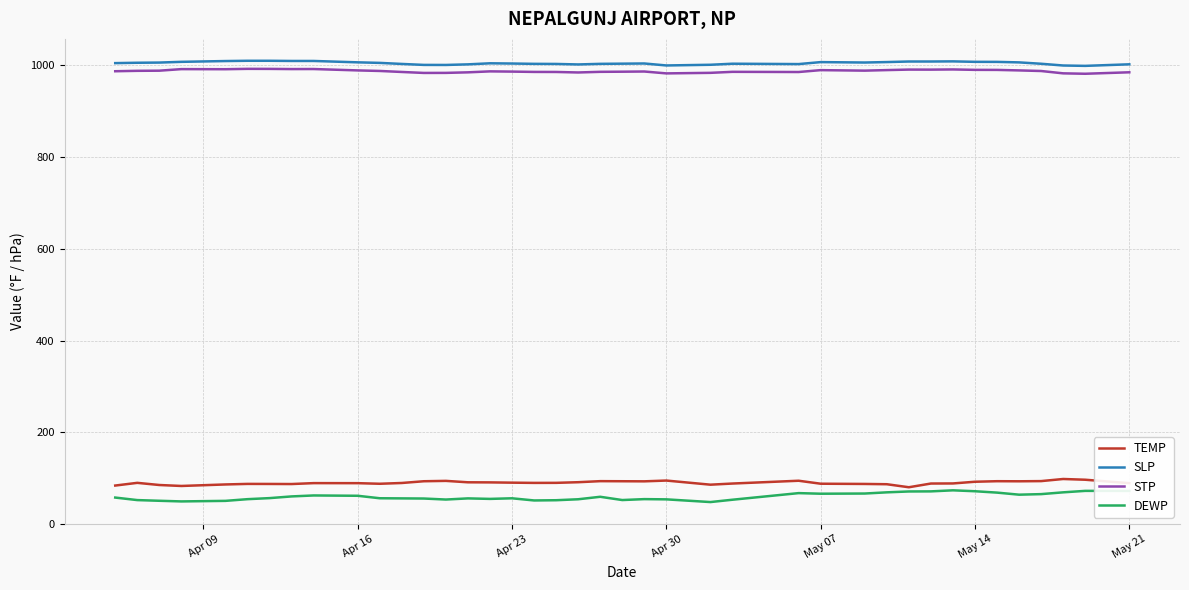

Rank the series by their maximum value, from highest to lowest.

SLP, STP, TEMP, DEWP